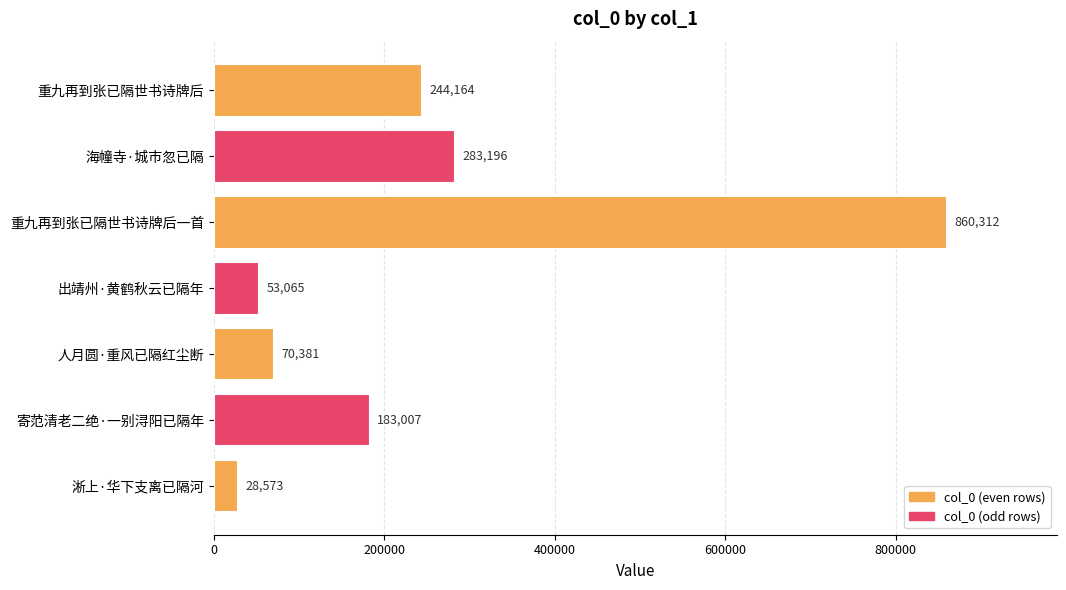

How many categories are shown in the chart?

7